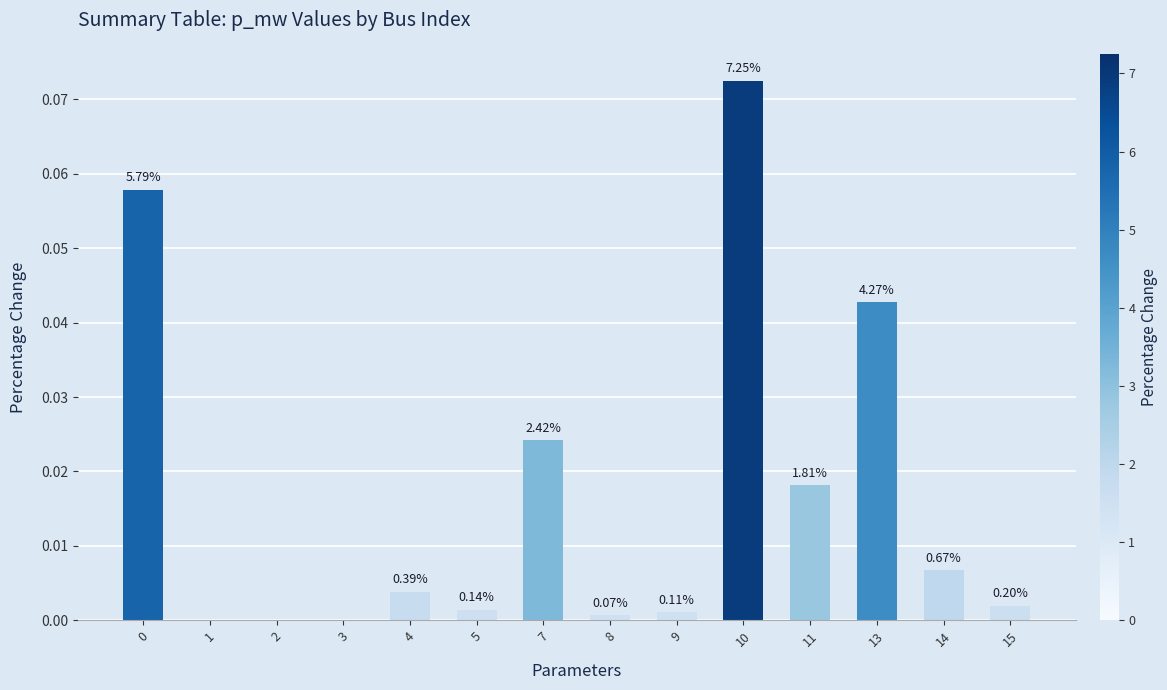

Between 15 and 3, which is larger?

15